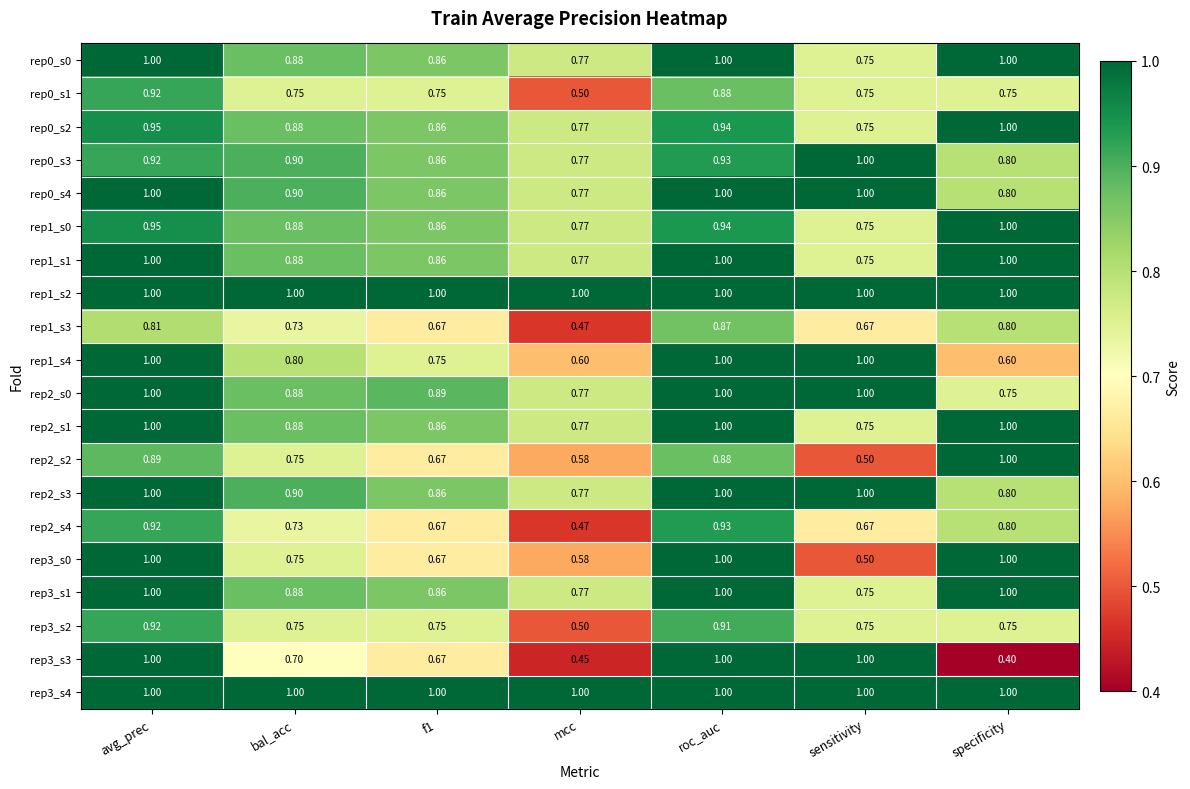

Is the value of rep3_s1 at f1 greater than the value of rep0_s1 at avg_prec?

No